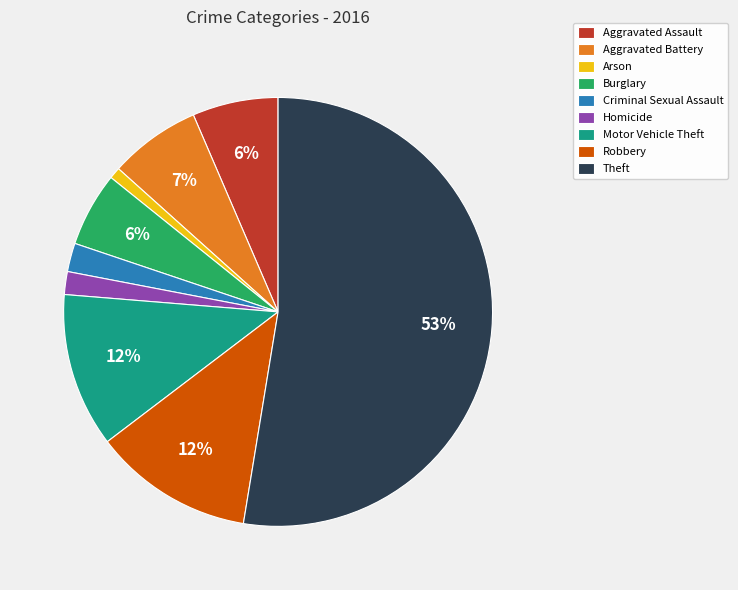

To the nearest percent, what is the difference between the Criminal Sexual Assault and Aggravated Battery slice percentages?

5%